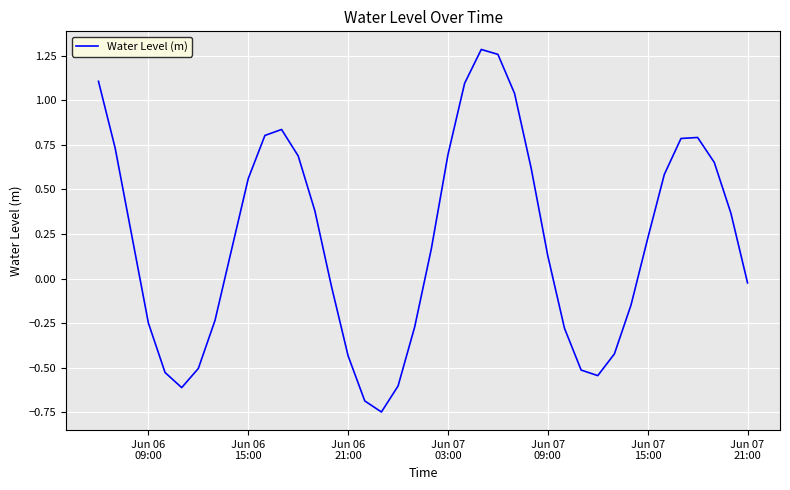

How many values exceed 0?

23